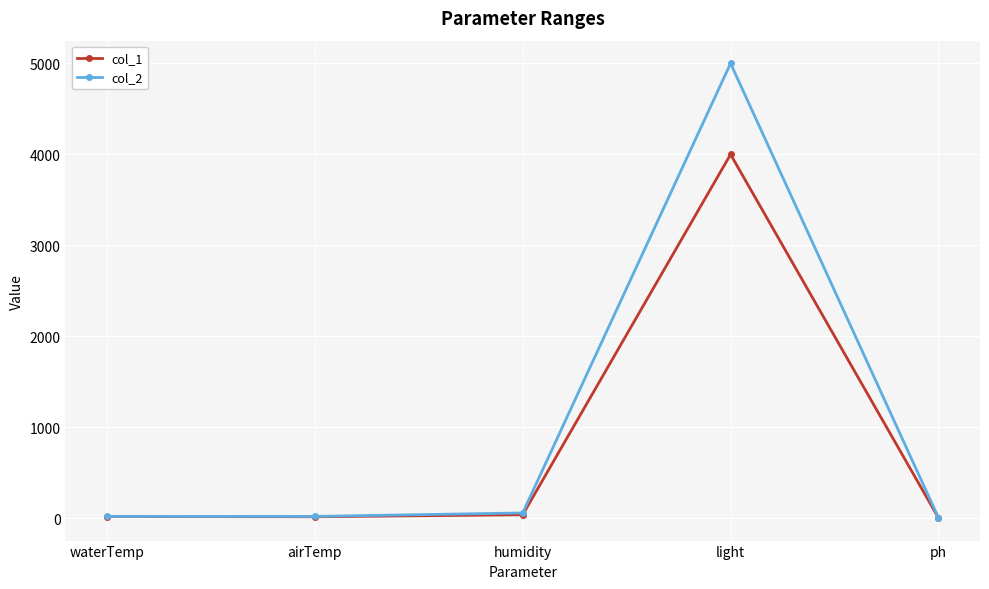

True or false: col_1 has more than 2 interior local peaks.

False